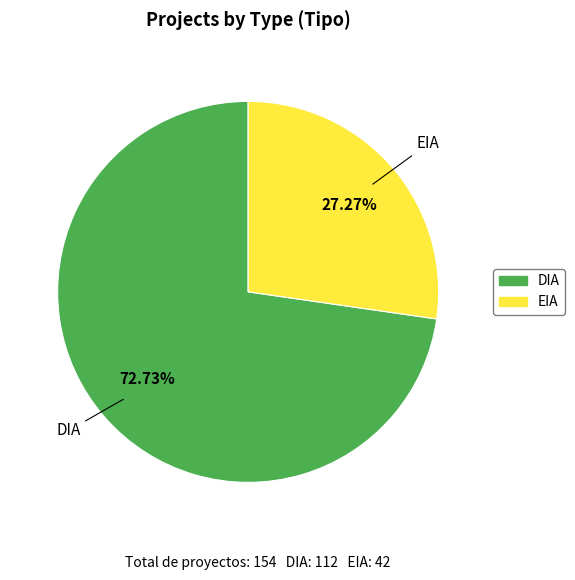

Which category has the smallest portion of the pie?

EIA